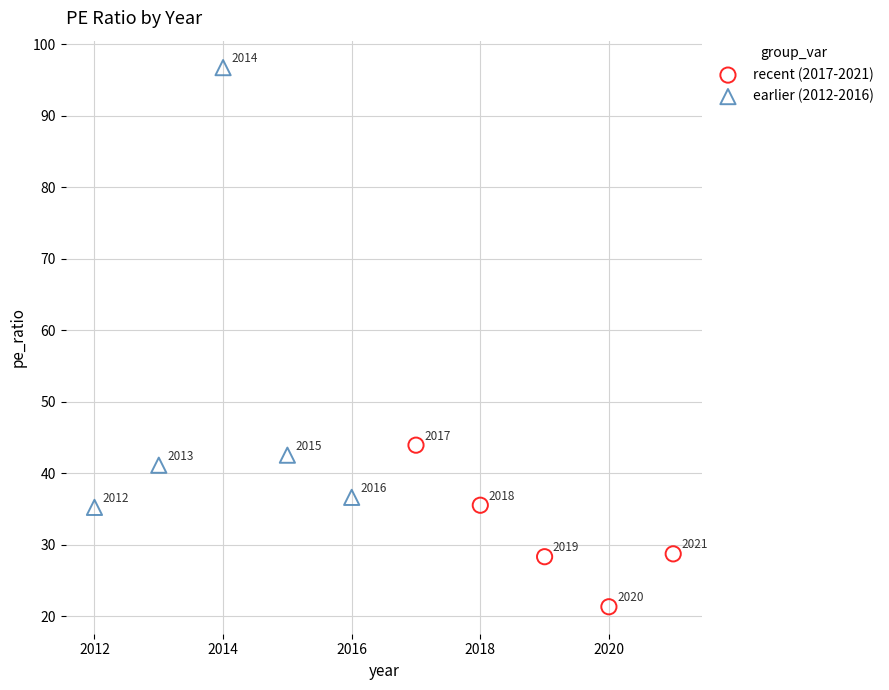

What are all the series names shown in the legend?

recent (2017-2021), earlier (2012-2016)